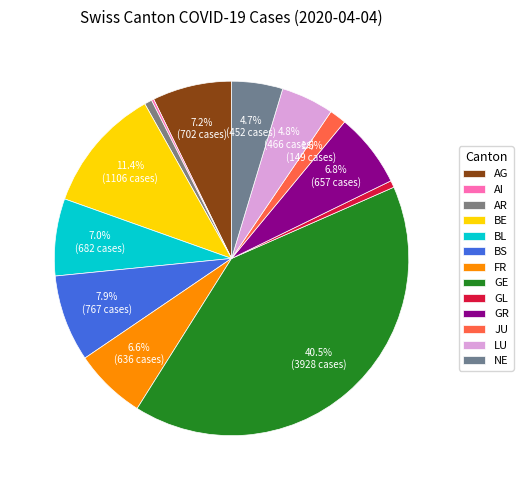

Is there any slice that represents more than half of the pie?

No